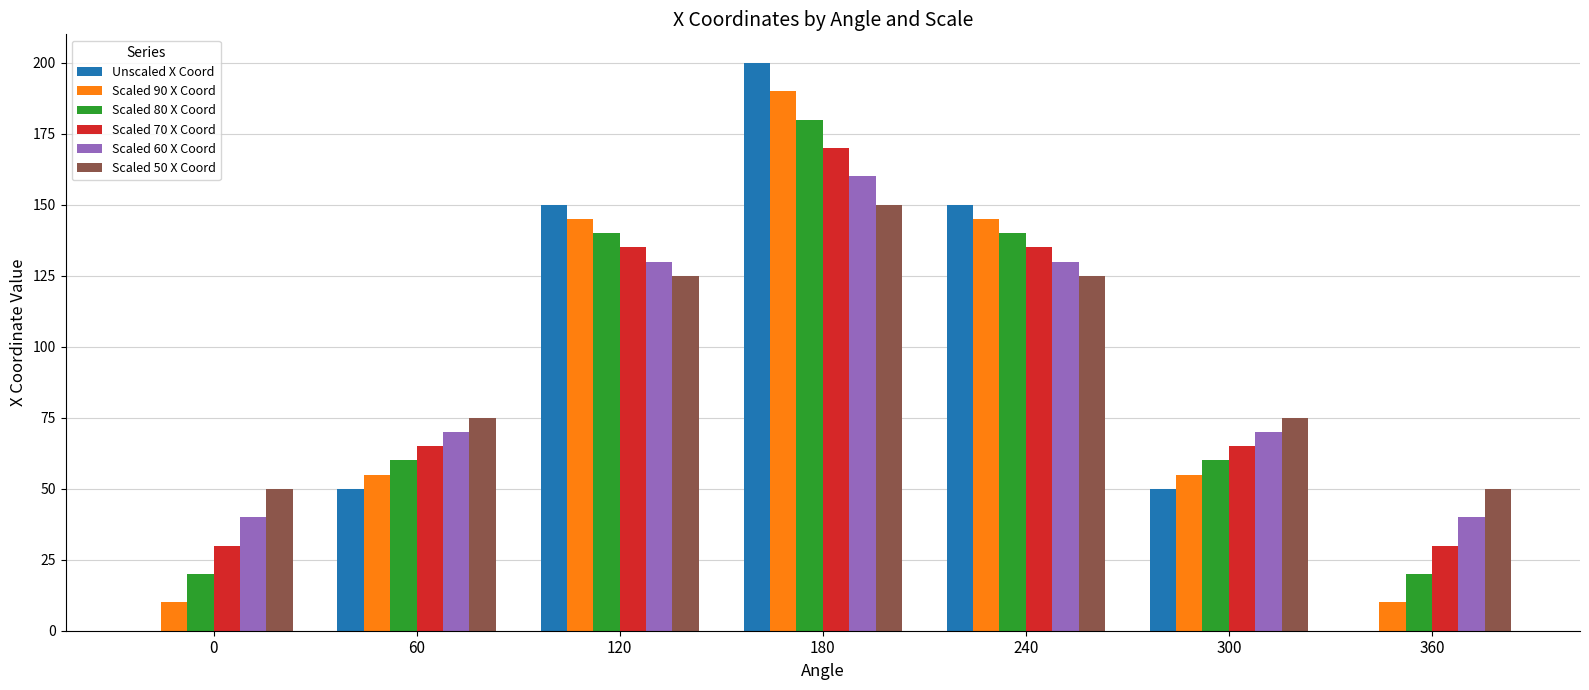

Which series has the largest range (max minus min)?

Unscaled X Coord